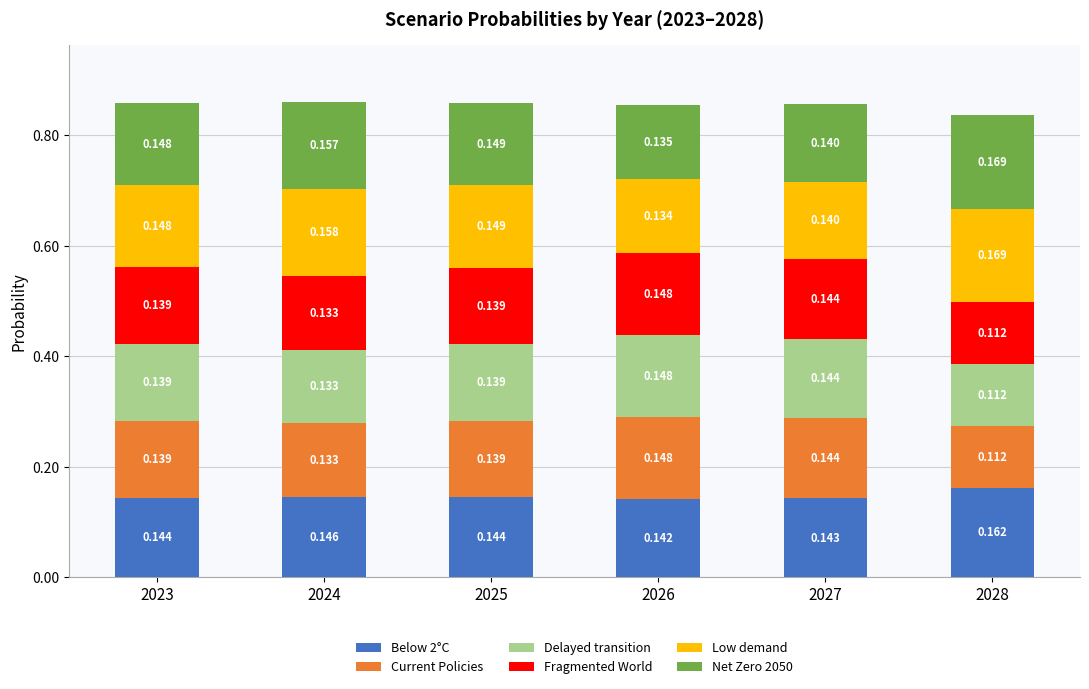

What are all the series names shown in the legend?

Below 2°C, Current Policies, Delayed transition, Fragmented World, Low demand, Net Zero 2050